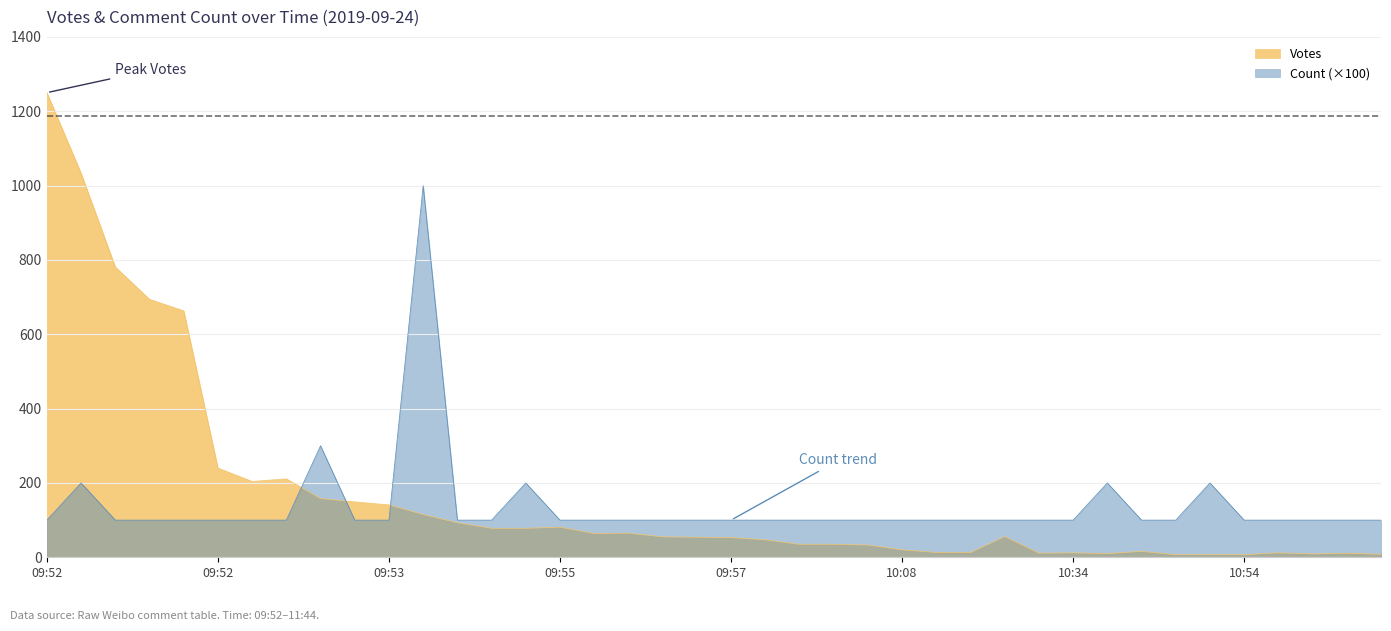

What is the difference between the maximum and minimum values in the Count series?

900